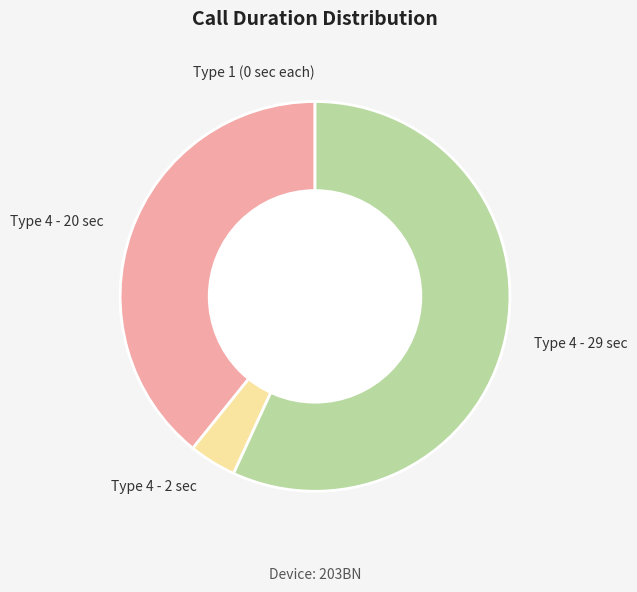

Which slice represents more than half of the pie?

Type 4 - 29 sec